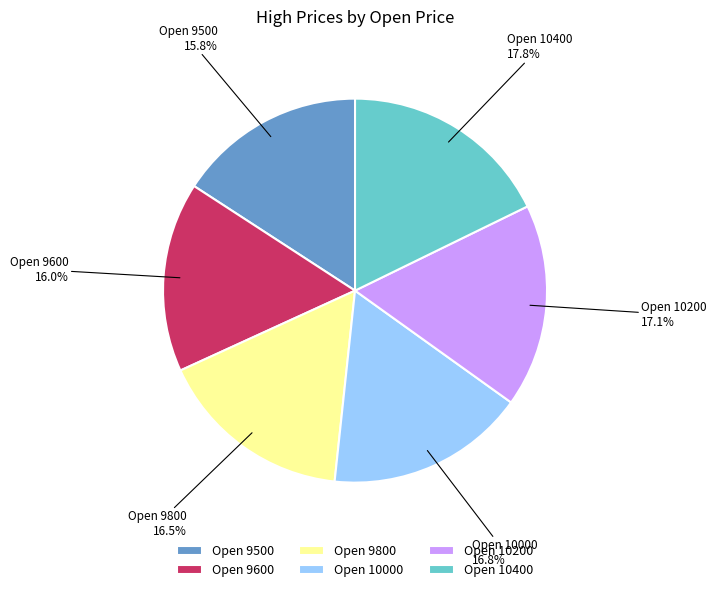

Count the number of slices in the pie.

6